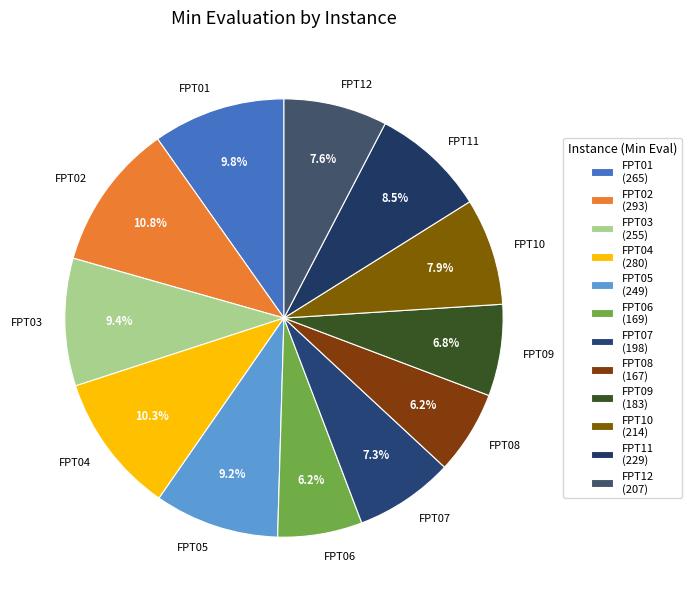

Between FPT04 and FPT09, which is larger?

FPT04